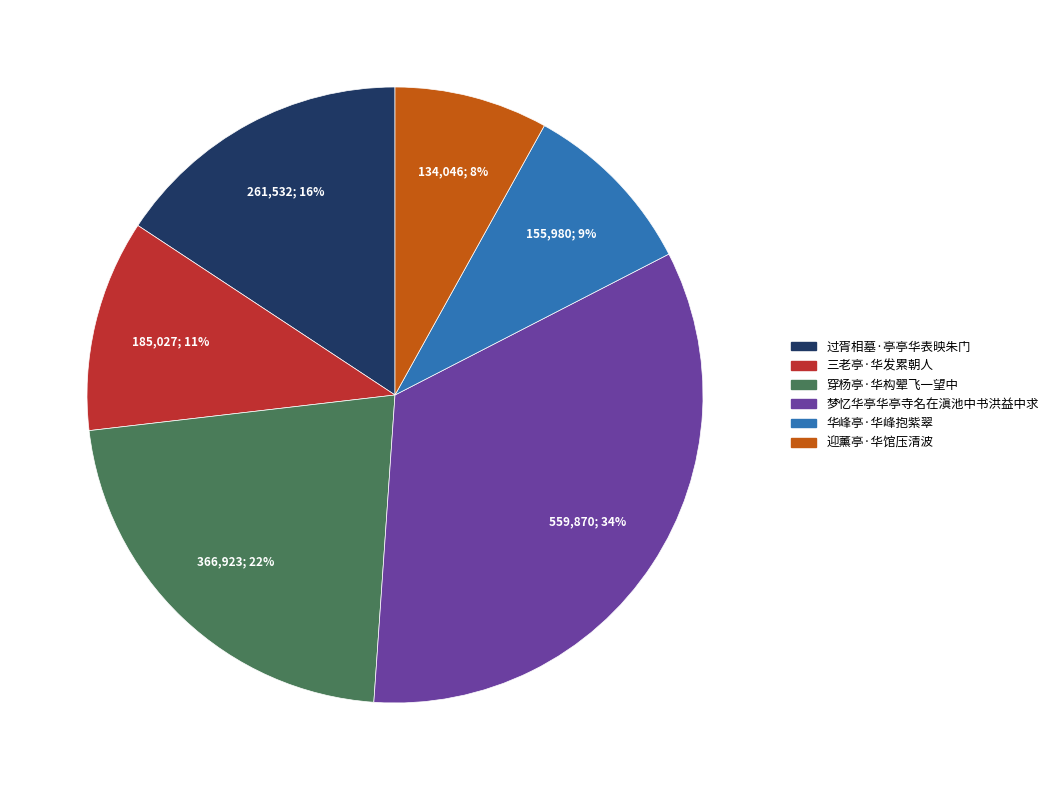

Count the number of slices in the pie.

6